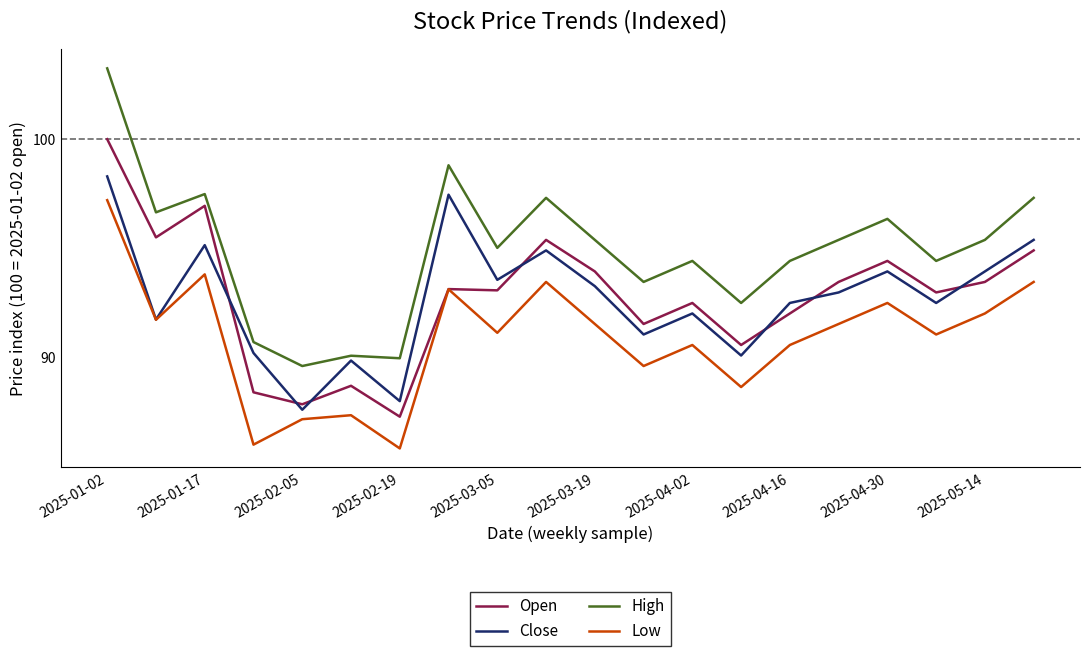

What is the minimum value for Low?

85.8